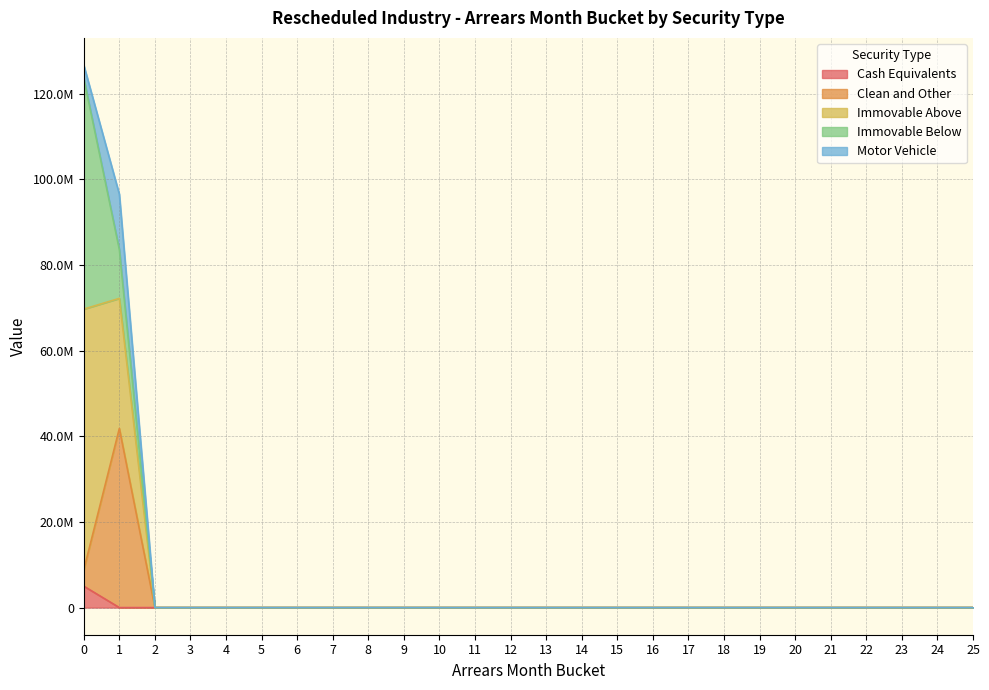

Is it true that Immovable Above equals 41631383.3 at 13?

False